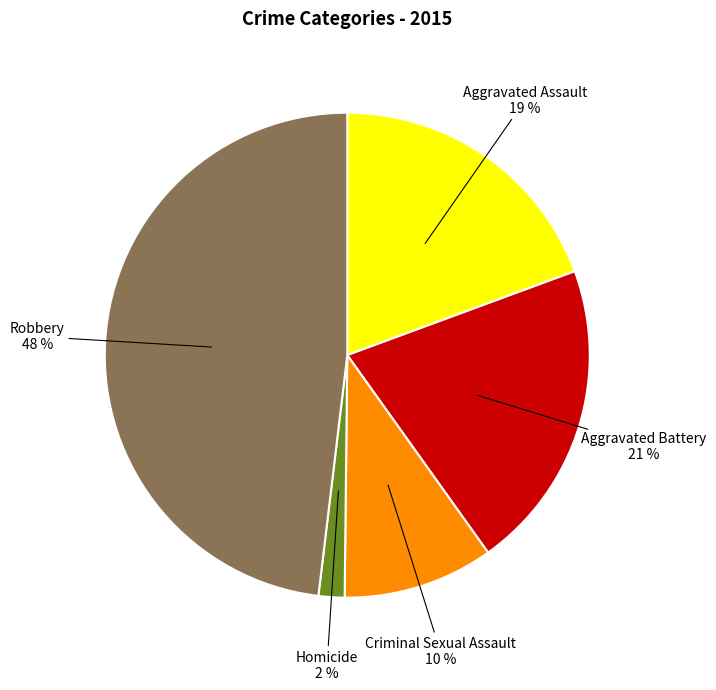

To the nearest percent, what is the difference between the largest and smallest slice percentages?

46%